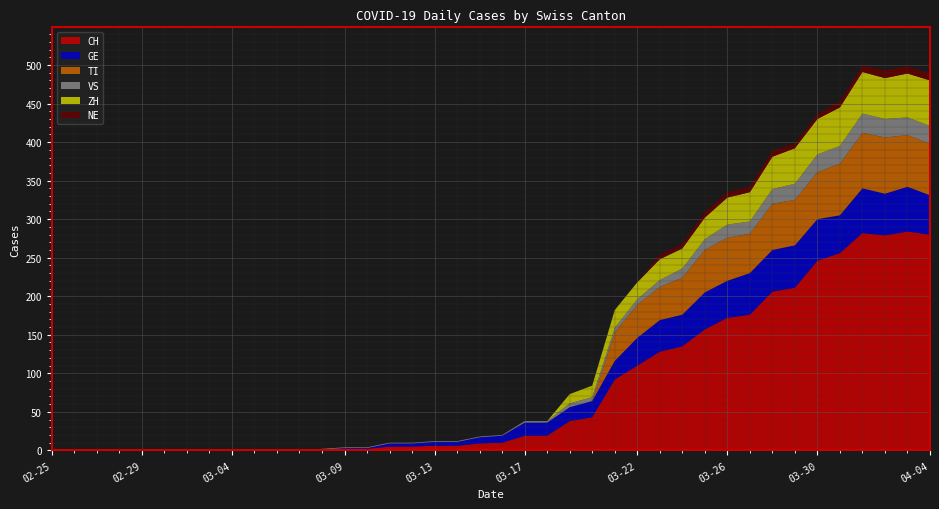

Reading right to left, transcribe all the data shown in this chart.

CH: 280	284	279	282	256	246	211	206	176	172	157	135	128	110	92	43	38	19	19	10	9	6	6	5	5	2	2	1	0	0	0	0	0	0	0	0	0	0	0	0
GE: 51	58	54	58	49	54	55	54	54	48	48	41	41	36	24	21	18	17	17	9	8	5	5	4	4	1	1	0	0	0	0	0	0	0	0	0	0	0	0	0
TI: 67	67	73	72	67	61	59	60	51	56	55	48	43	43	37	0	0	0	0	0	0	0	0	0	0	0	0	0	0	0	0	0	0	0	0	0	0	0	0	0
VS: 23	23	24	25	23	23	21	19	16	17	14	12	9	7	6	5	5	2	2	1	1	1	1	1	1	1	1	1	0	0	0	0	0	0	0	0	0	0	0	0
ZH: 59	57	53	54	50	46	46	42	38	35	28	26	27	22	23	15	12	0	0	0	0	0	0	0	0	0	0	0	0	0	0	0	0	0	0	0	0	0	0	0
NE: 9	9	10	8	8	6	6	8	7	7	7	6	6	0	0	0	0	0	0	0	0	0	0	0	0	0	0	0	0	0	0	0	0	0	0	0	0	0	0	0